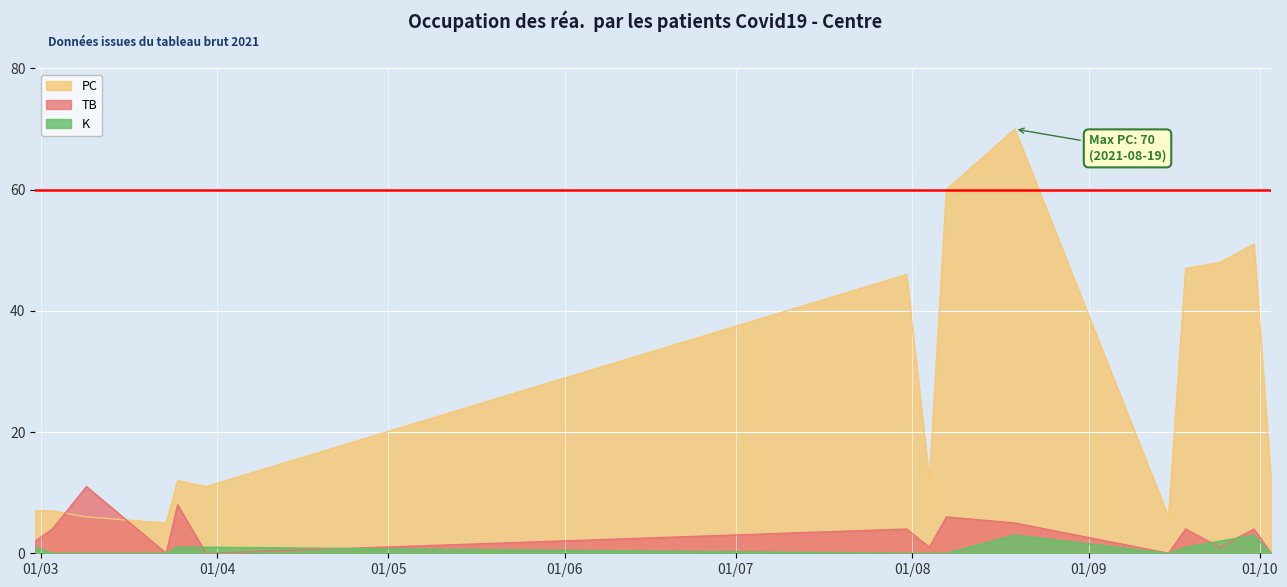

How many data points does each series have?

15